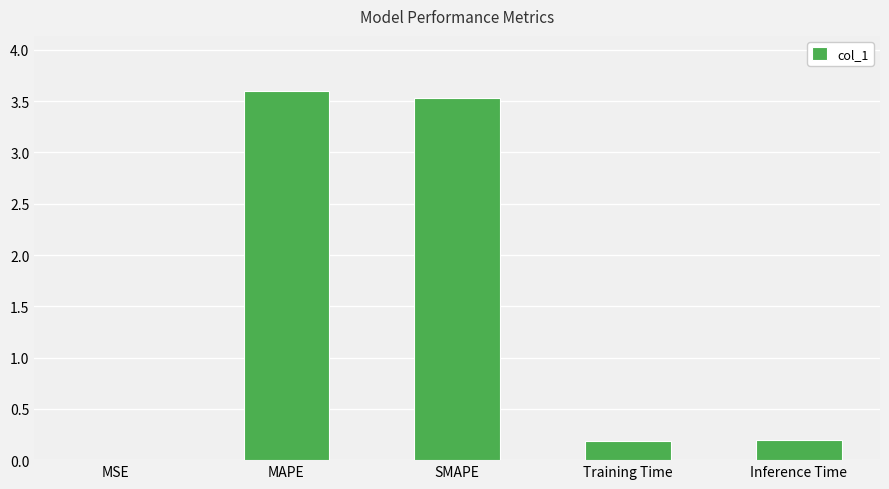

What is the sum of all values?

7.5